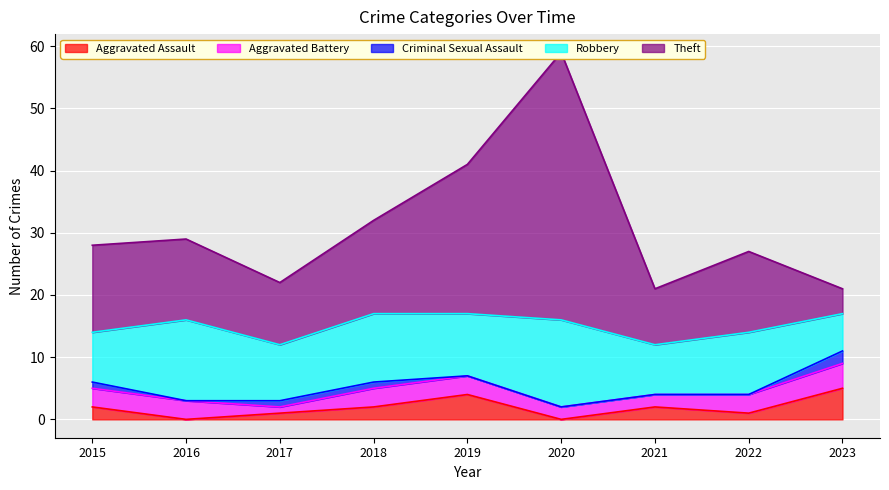

Which series changed the most between 2017 and 2021?

Aggravated Assault